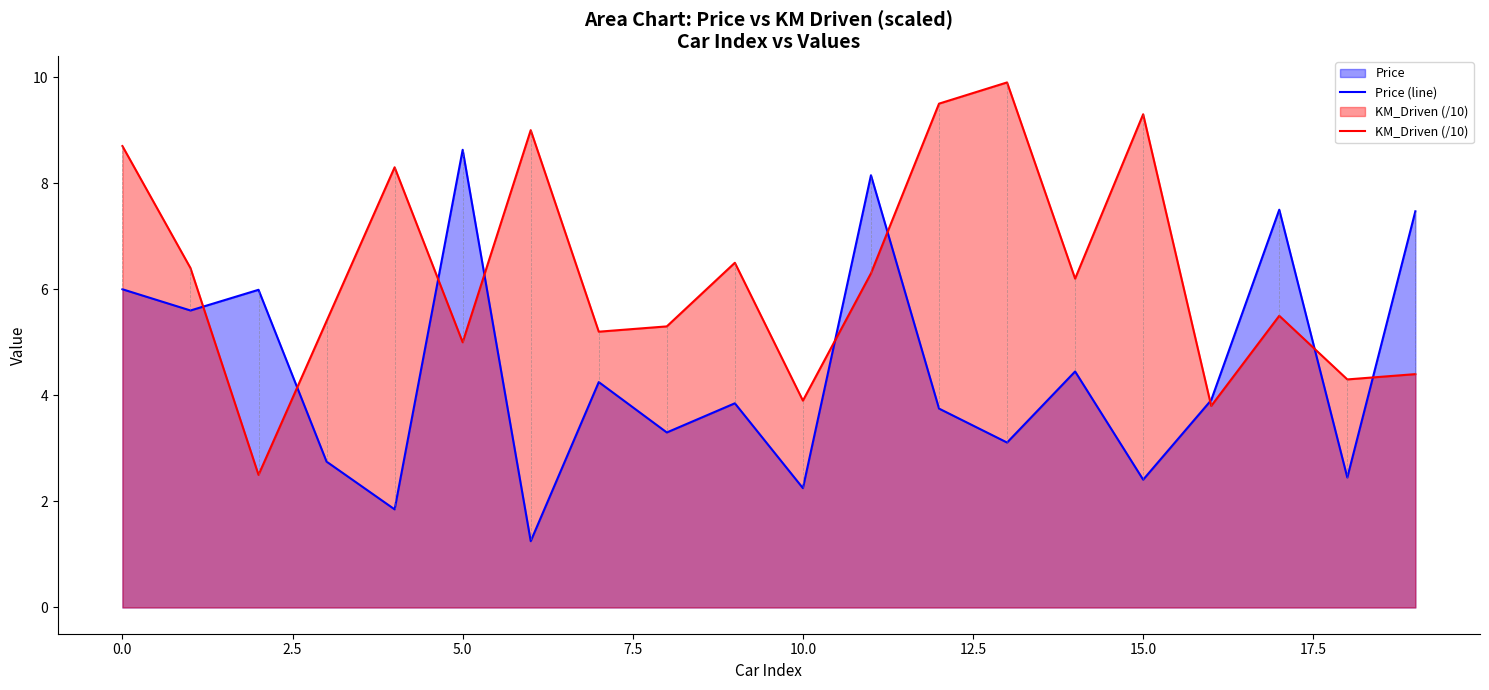

The value of KM_Driven (/10) at 0.0 is 8.7. True or false?

True